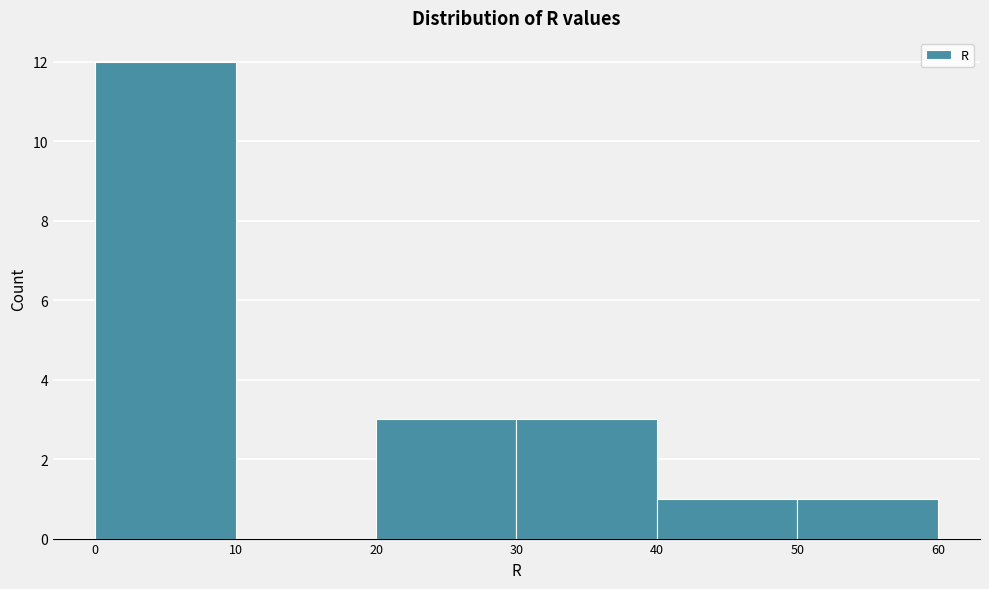

Reading left to right, transcribe this chart: for each bar, give the range it covers on the x-axis and its height. The values are not printed on the chart, so give them approximately, as read against the axis.

0 to 10: 12
10 to 20: 0
20 to 30: 3
30 to 40: 3
40 to 50: 1
50 to 60: 1